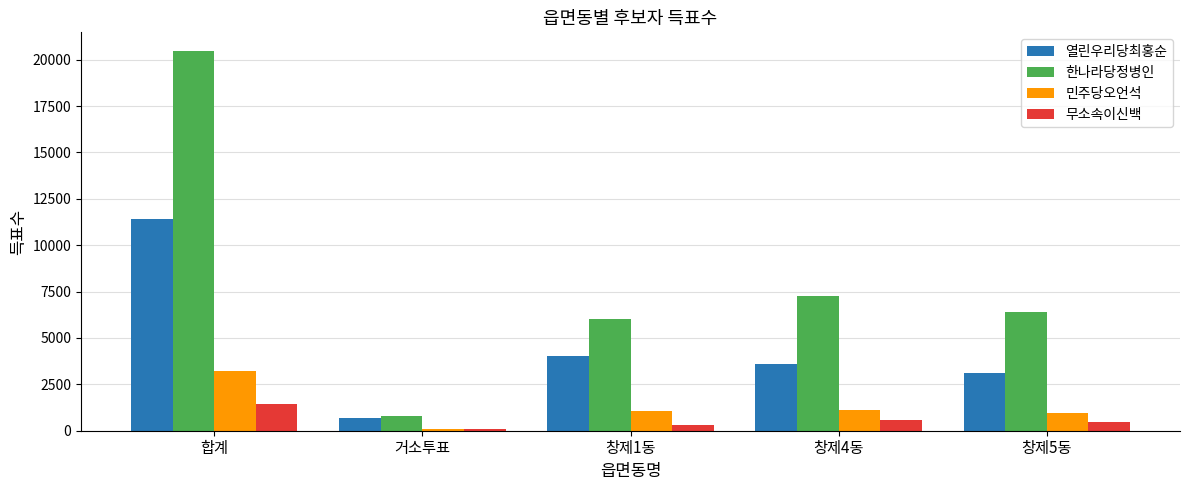

Read the 민주당오언석 value at 합계.

3240